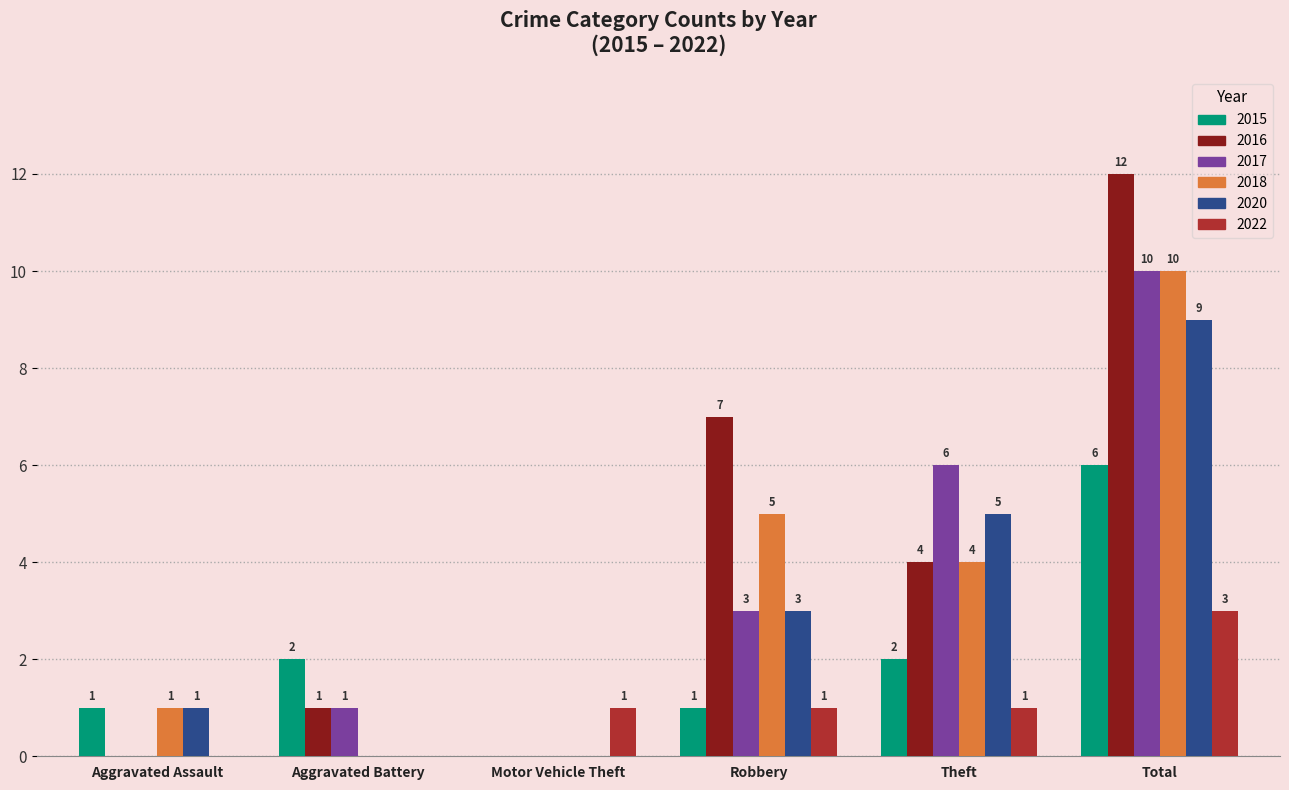

Reading left to right, list all the values displayed in this chart.

2015: 1	2	0	1	2	6
2016: 0	1	0	7	4	12
2017: 0	1	0	3	6	10
2018: 1	0	0	5	4	10
2020: 1	0	0	3	5	9
2022: 0	0	1	1	1	3